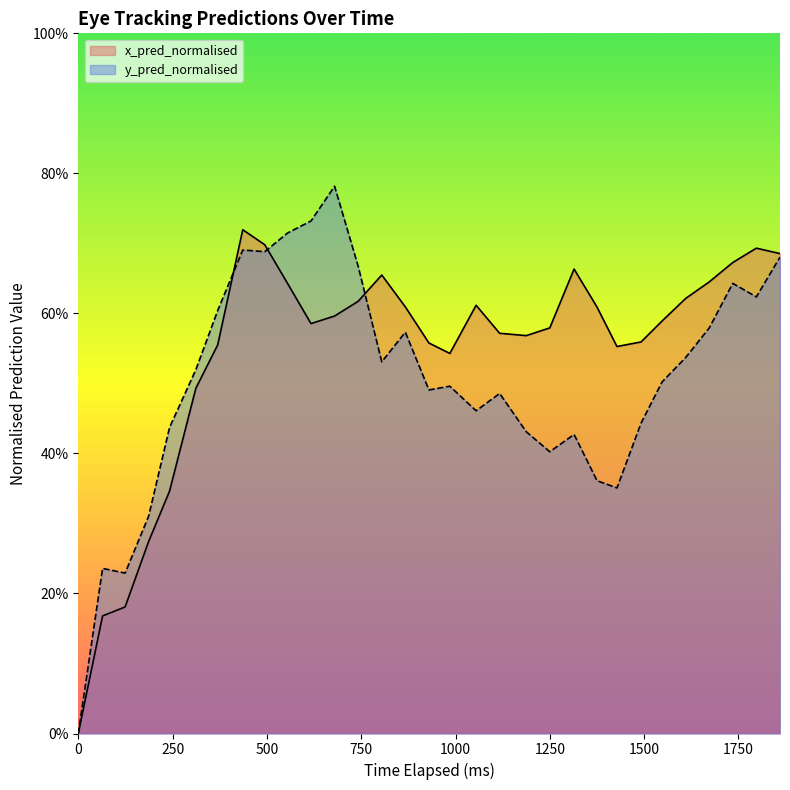

How many interior local peaks does the x_pred_normalised series have?

5